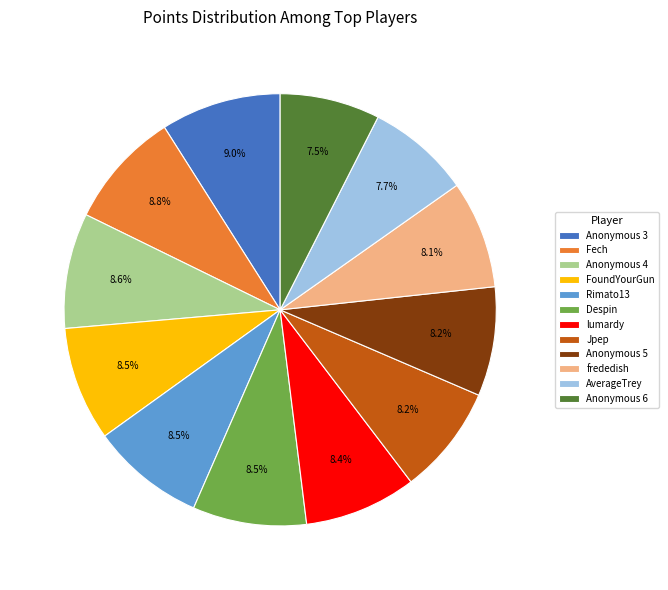

What percentage do AverageTrey and Fech together represent?

16.5%